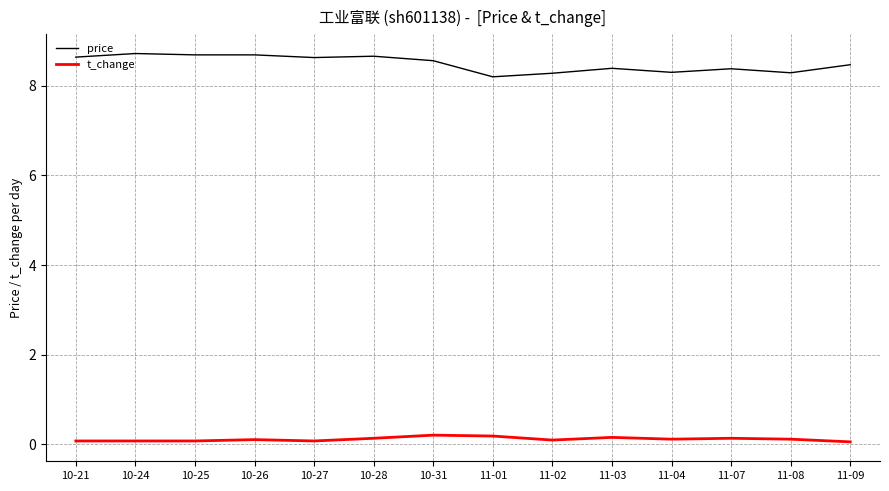

True or false: t_change and price intersect in this chart.

False